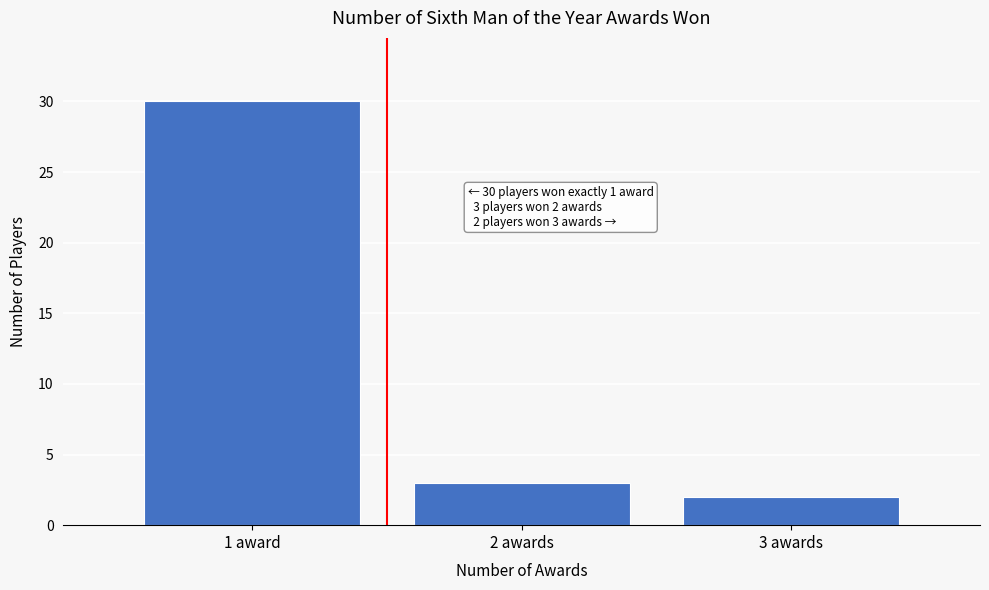

Reading left to right, transcribe all the data shown in this chart.

30	3	2